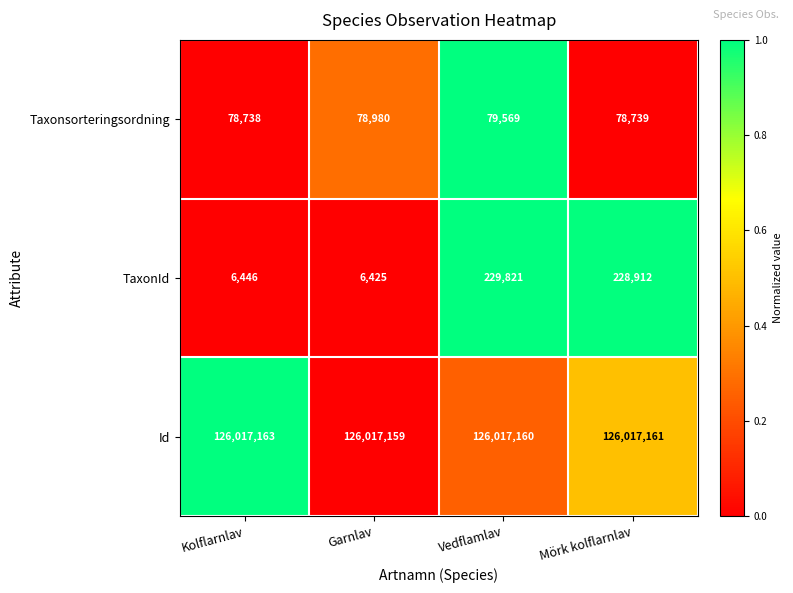

Is it true that Taxonsorteringsordning equals 134617 at Mörk kolflarnlav?

False